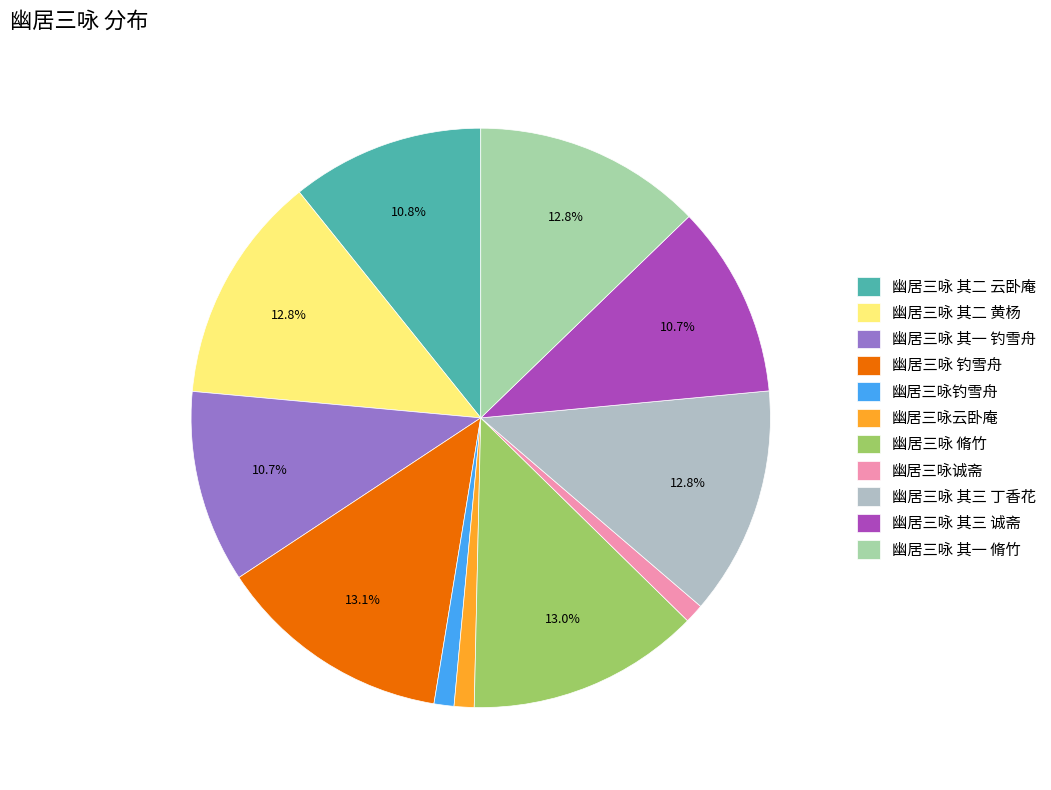

Which slice is the largest?

幽居三咏 钓雪舟